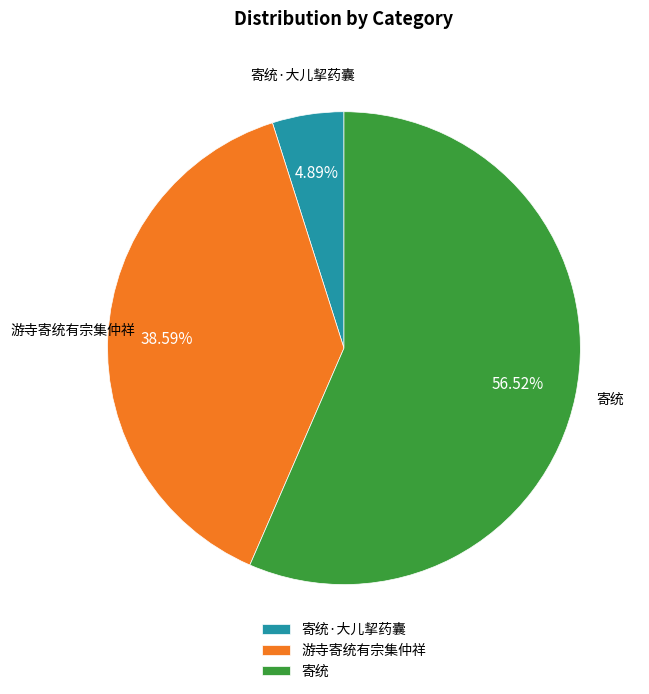

Does 寄统 represent more than half of the total?

Yes